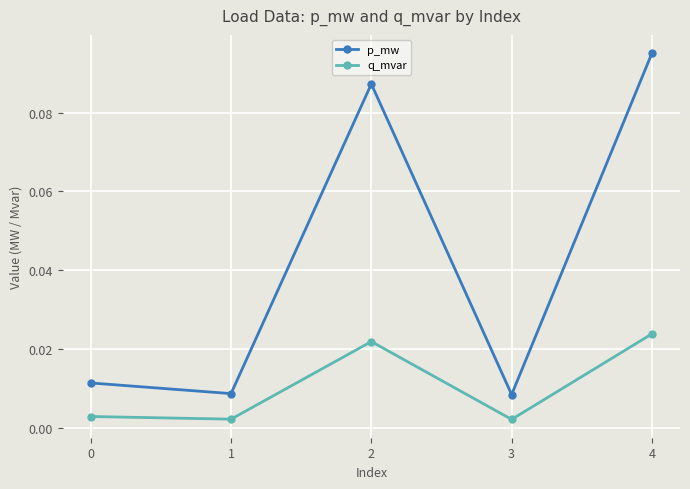

List the series in order of their peak value, highest first.

p_mw, q_mvar